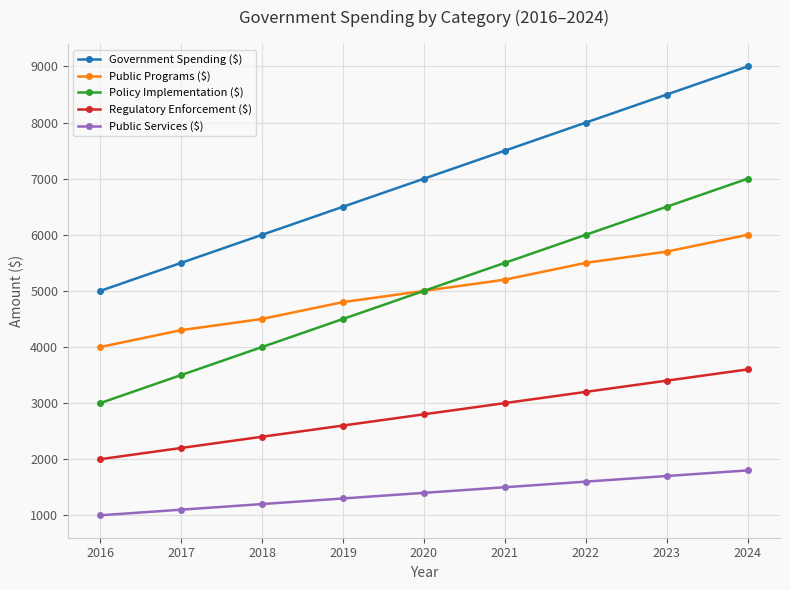

Reading left to right, what are all the values shown in this chart?

Government Spending ($): 5000	5500	6000	6500	7000	7500	8000	8500	9000
Public Programs ($): 4000	4300	4500	4800	5000	5200	5500	5700	6000
Policy Implementation ($): 3000	3500	4000	4500	5000	5500	6000	6500	7000
Regulatory Enforcement ($): 2000	2200	2400	2600	2800	3000	3200	3400	3600
Public Services ($): 1000	1100	1200	1300	1400	1500	1600	1700	1800